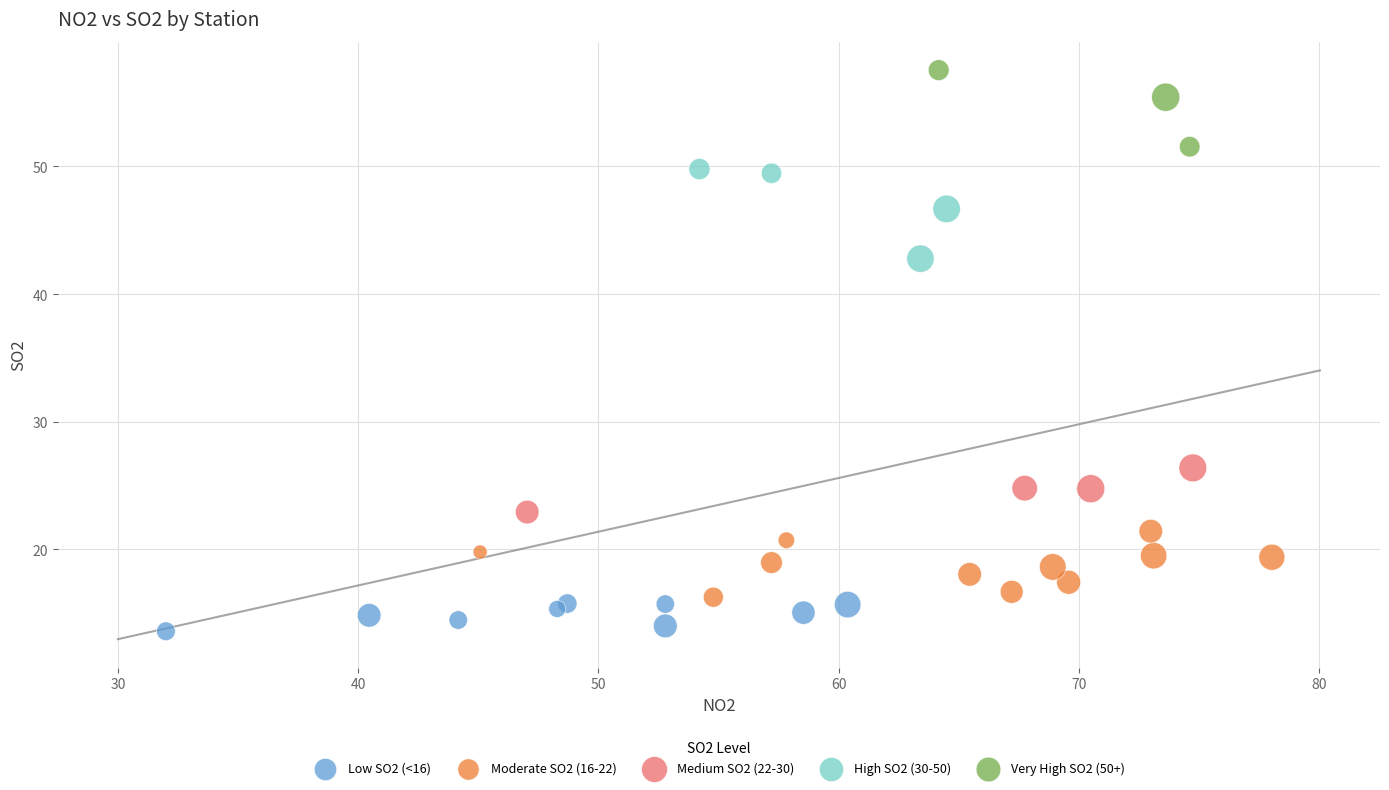

Which series contains the lowest Y value?

Low SO2 (<16)